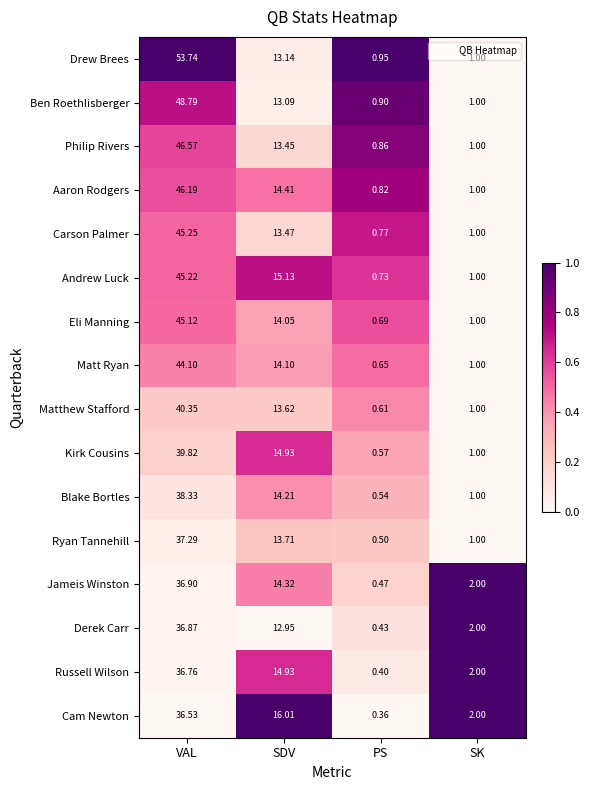

List the series in order of their peak value, highest first.

Drew Brees, Ben Roethlisberger, Philip Rivers, Aaron Rodgers, Carson Palmer, Andrew Luck, Eli Manning, Matt Ryan, Matthew Stafford, Kirk Cousins, Blake Bortles, Ryan Tannehill, Jameis Winston, Derek Carr, Russell Wilson, Cam Newton